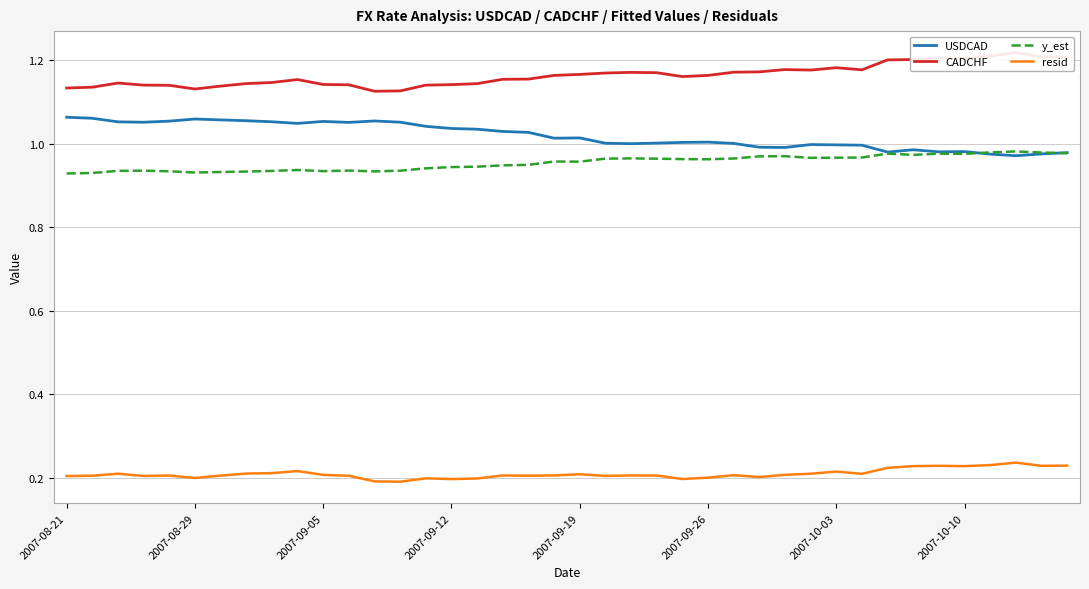

Between 9 and 32, which is larger?

9